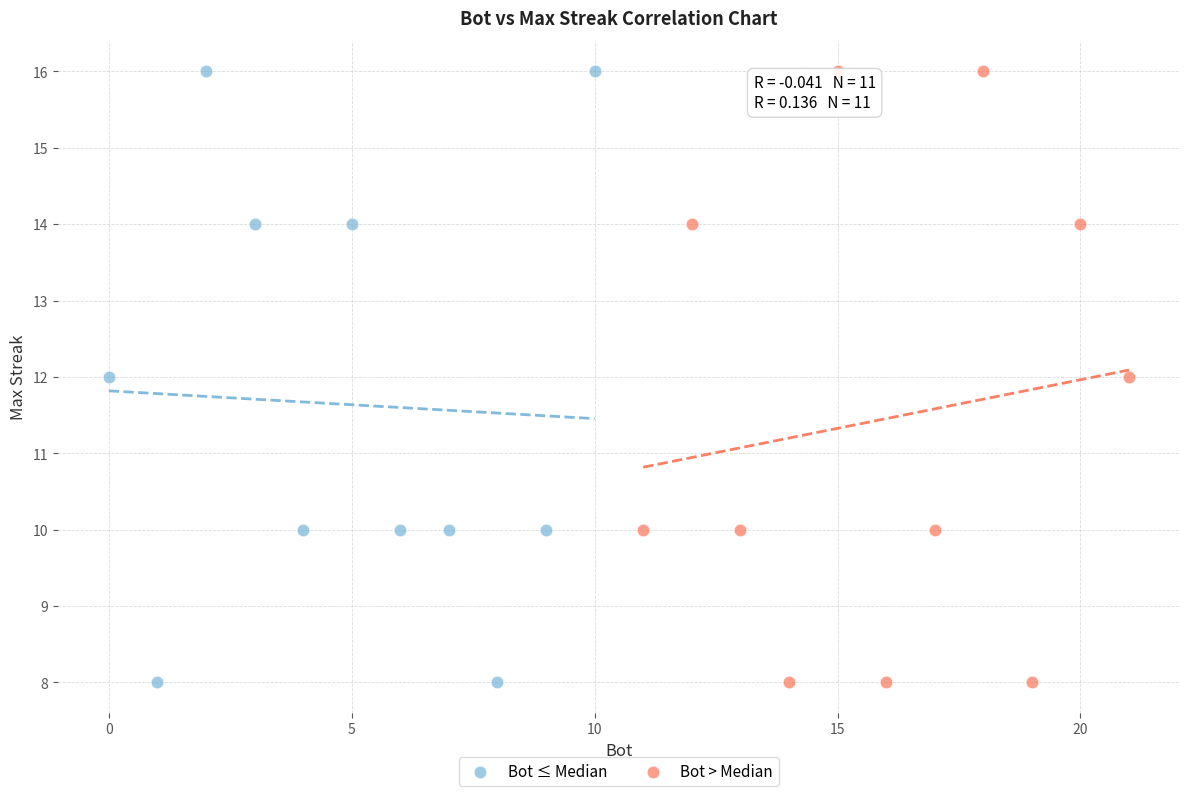

What are all the series names shown in the legend?

Bot ≤ Median, Bot > Median